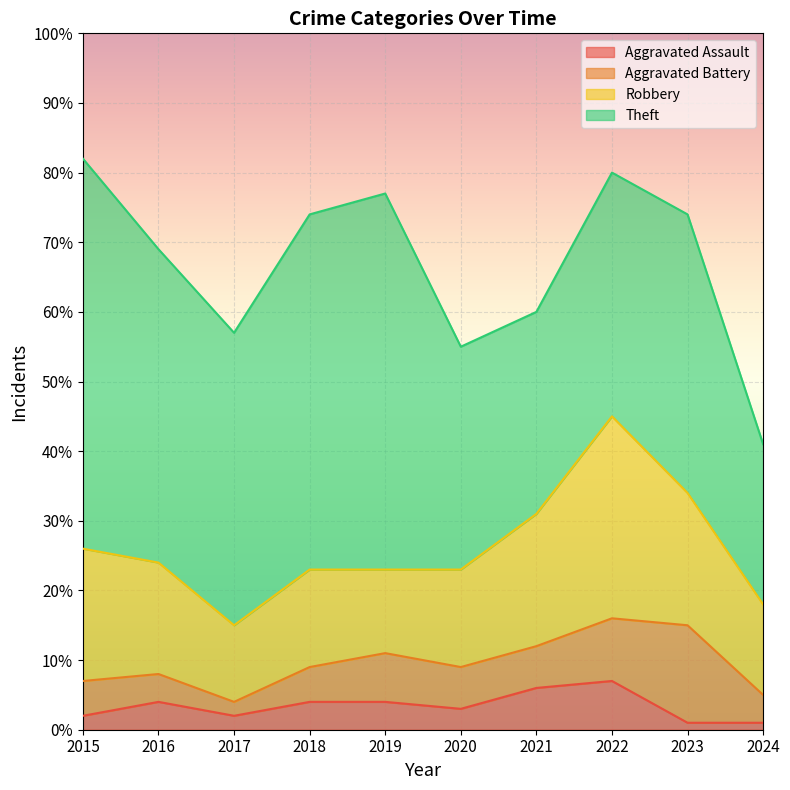

True or false: Aggravated Assault and Robbery cross at least once.

False